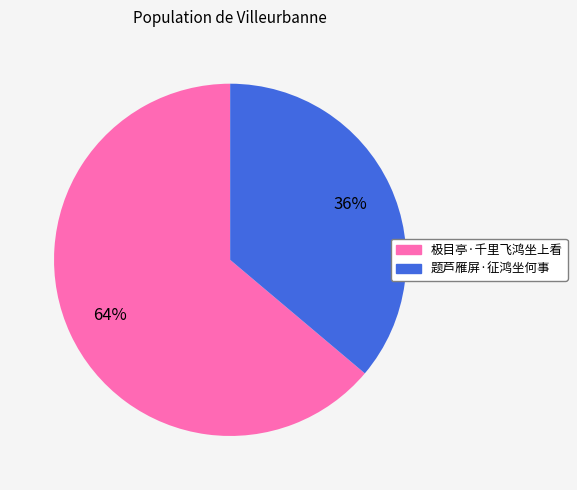

Does 极目亭·千里飞鸿坐上看 represent more than half of the total?

Yes